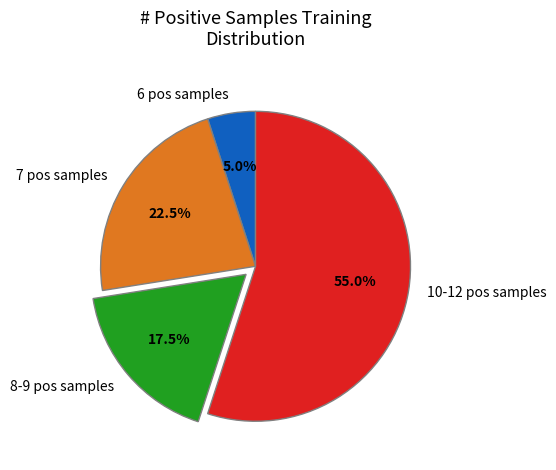

How many segments does this pie chart have?

4